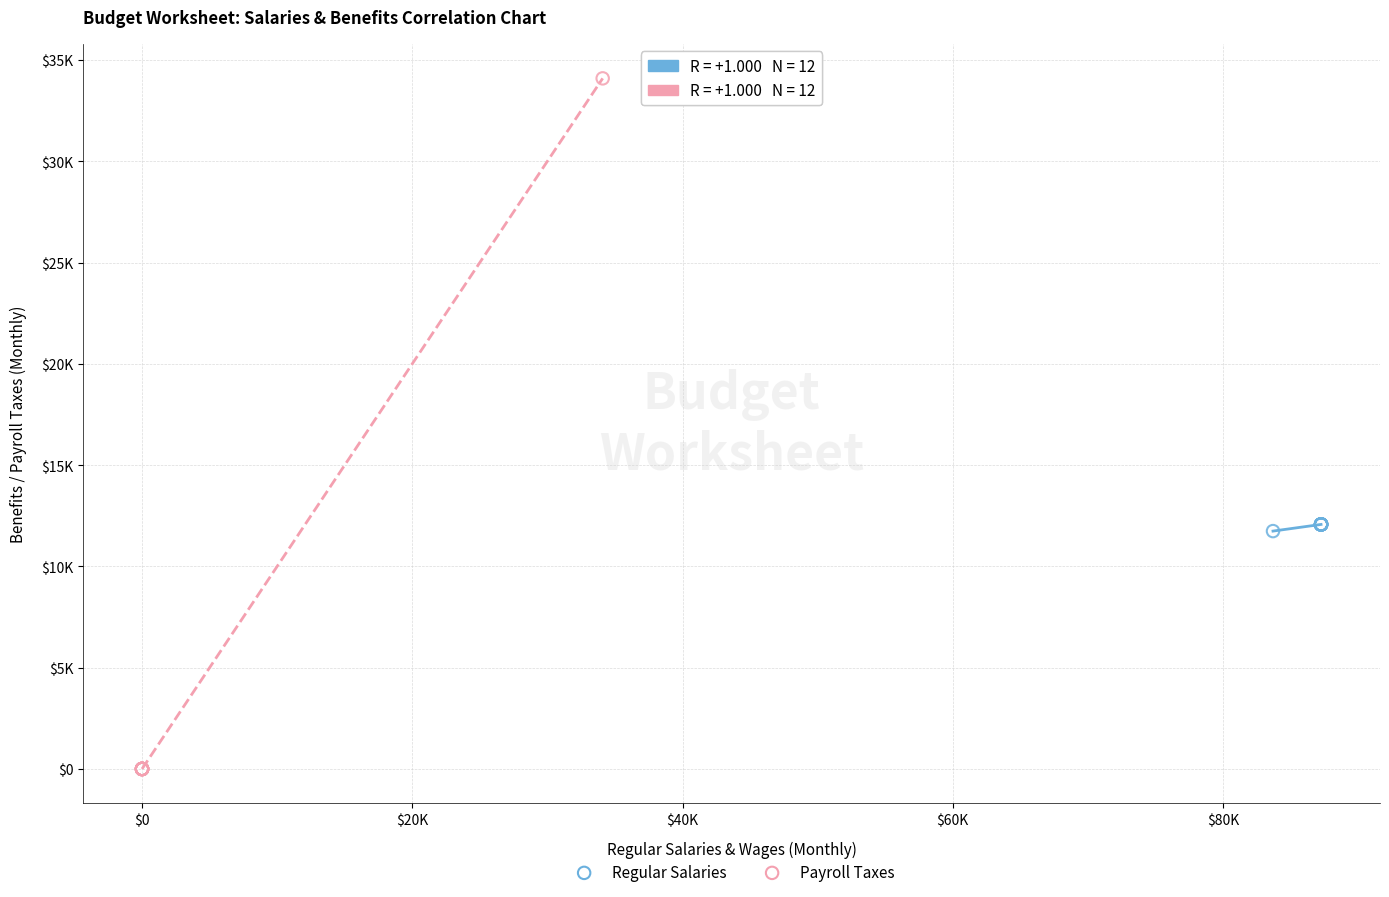

Which series has the widest spread of Y values?

Payroll Taxes